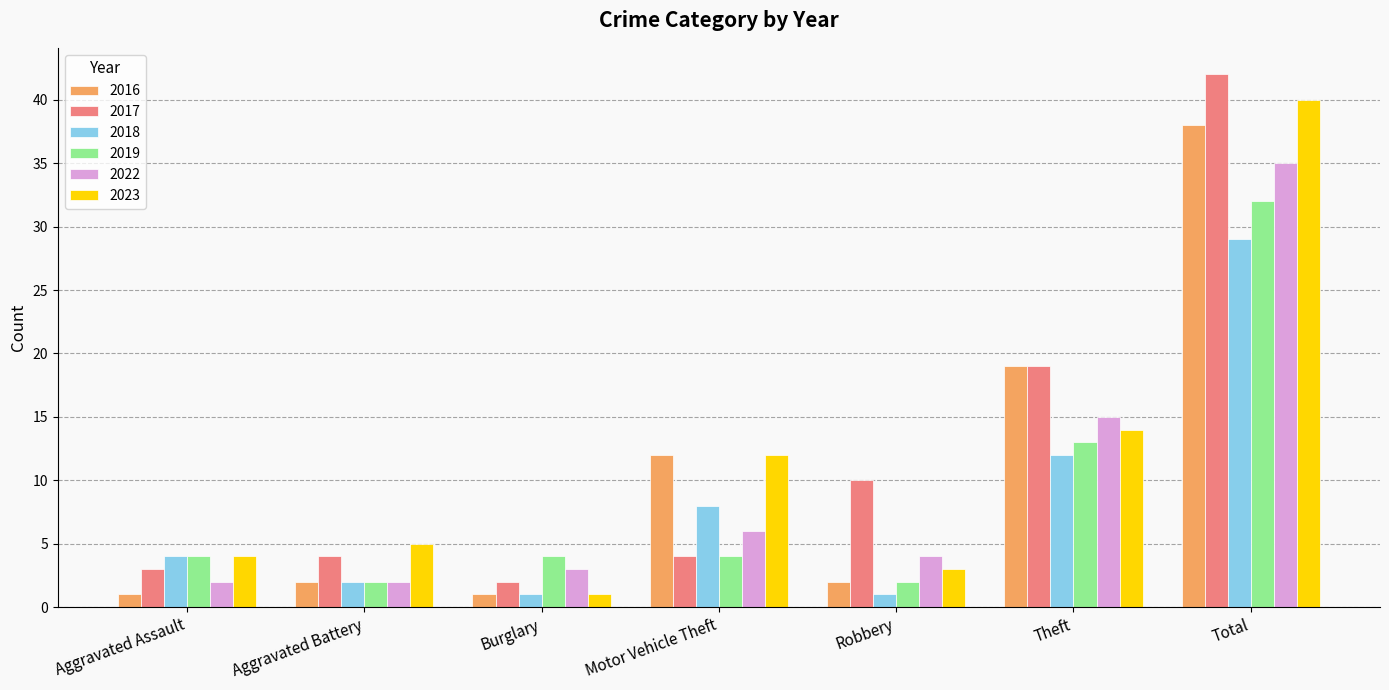

Read the 2017 value at Burglary.

2